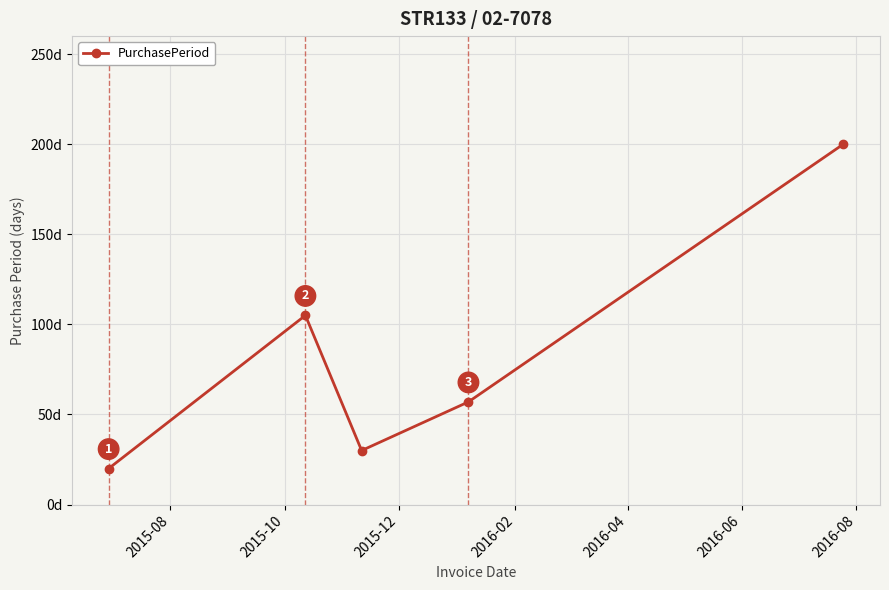

True or false: there are more than 1 points higher than both neighbors.

False